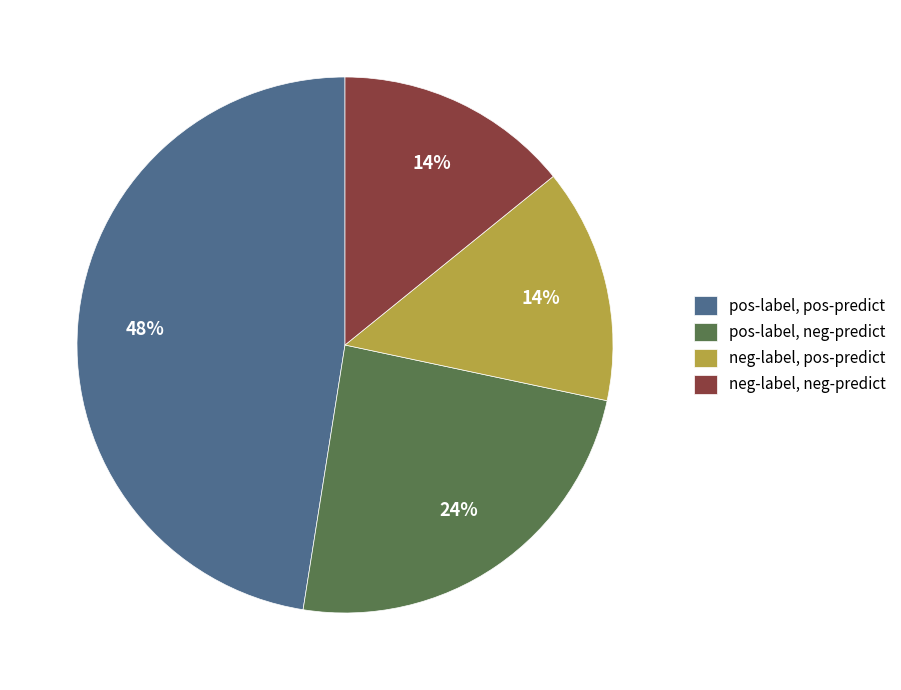

Combined, do pos-label, neg-predict and neg-label, pos-predict account for over 50%?

No